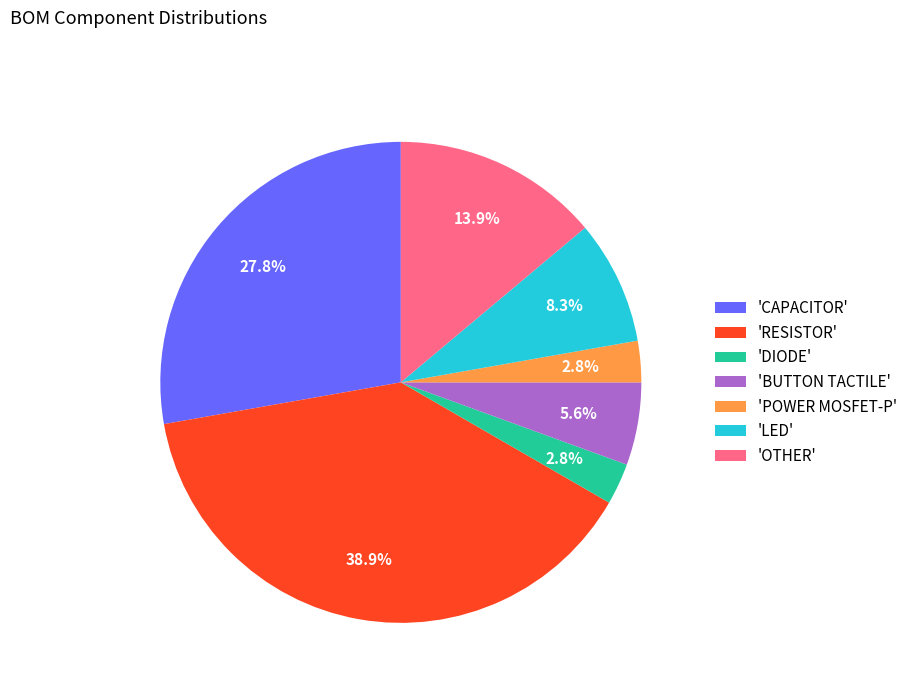

Which has a higher value, 'POWER MOSFET-P' or 'LED'?

'LED'